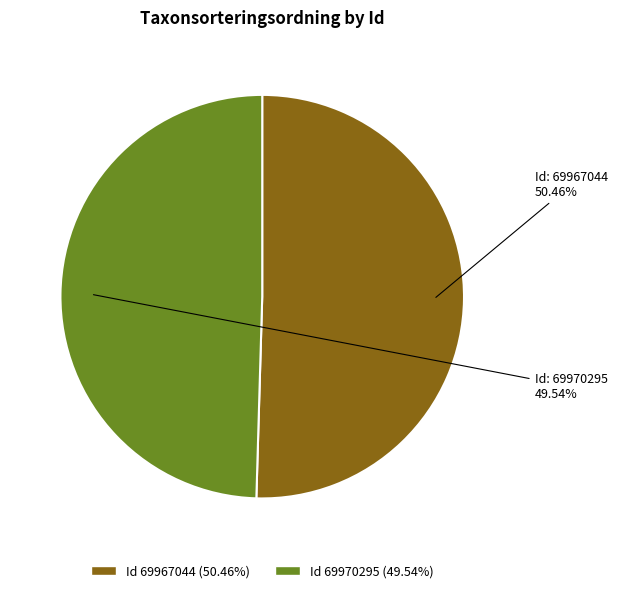

Is there a majority slice in this chart?

Yes